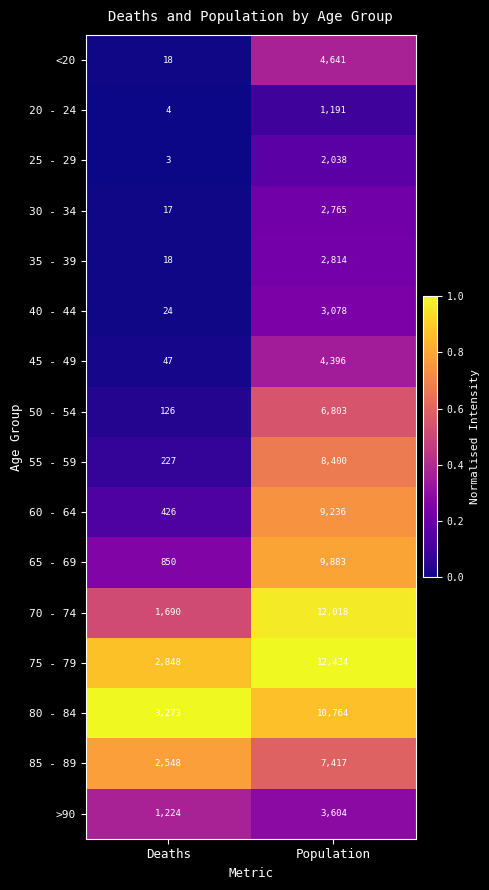

What is the difference between the 55 - 59 values at Population and Deaths?

8173